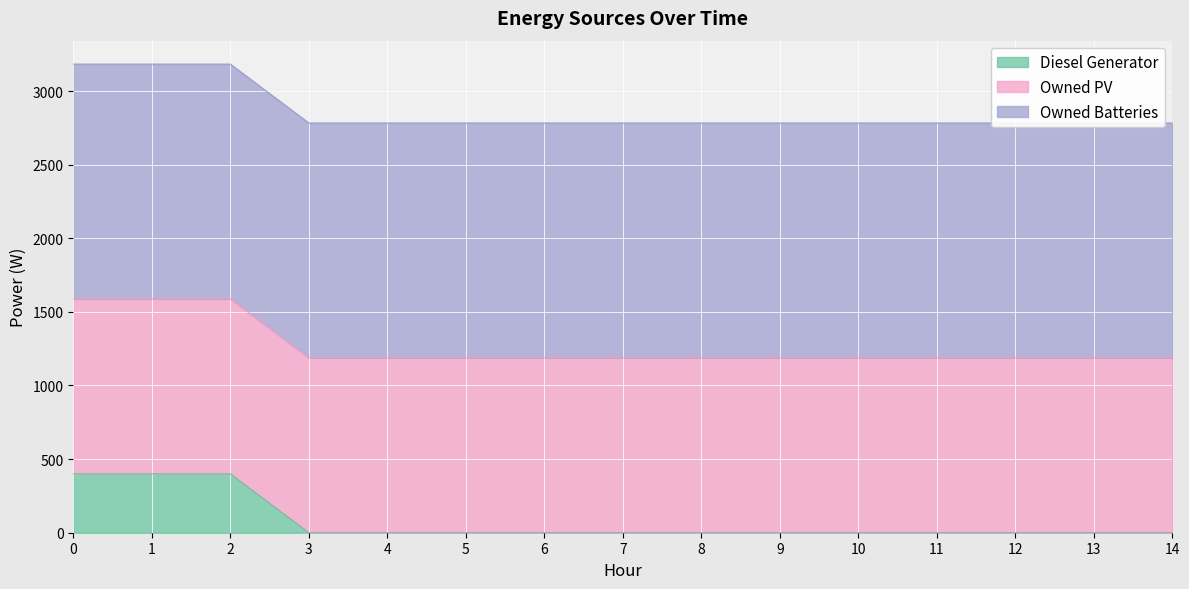

How many lines are shown in the chart?

3